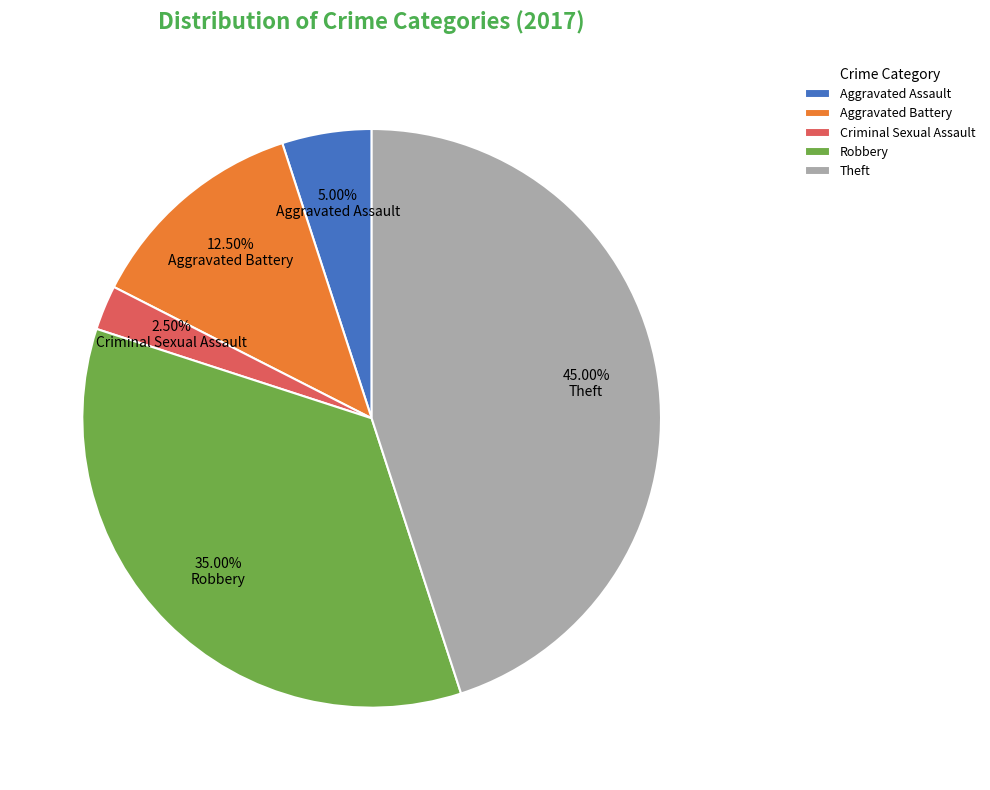

To the nearest percent, what is the average slice percentage?

20%